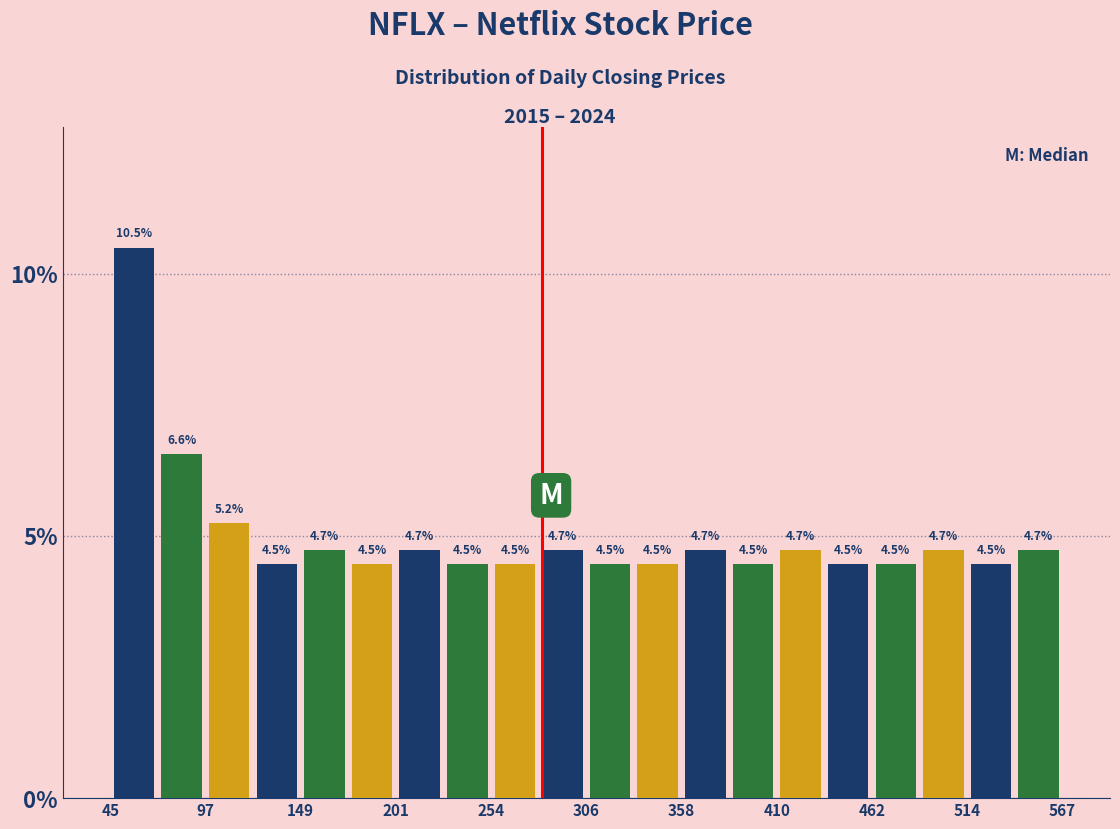

Read against the x-axis, roughly where is the centre of the tallest bar?

60